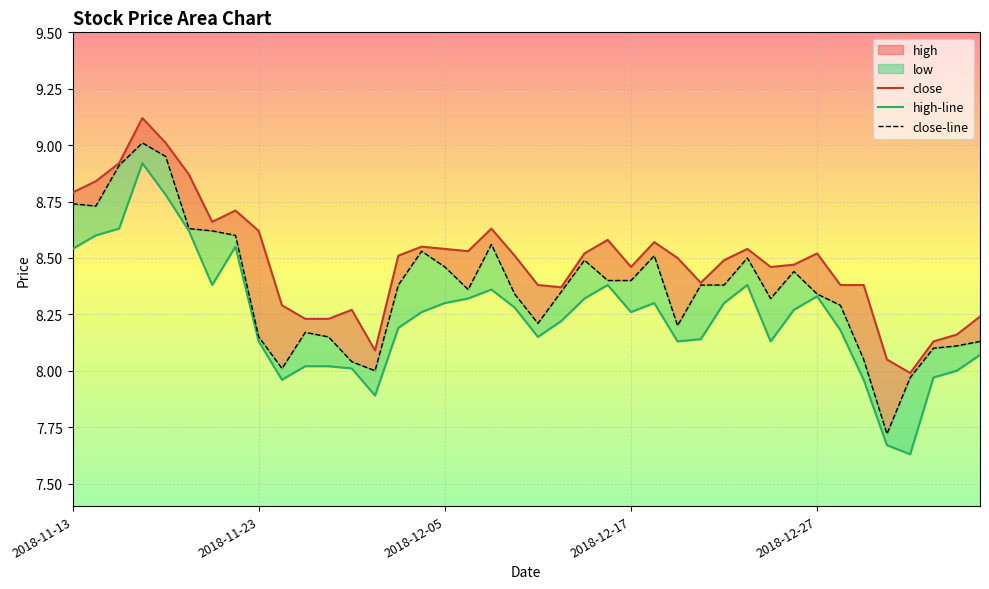

List the series in order of their peak value, lowest first.

high-line, close-line, close